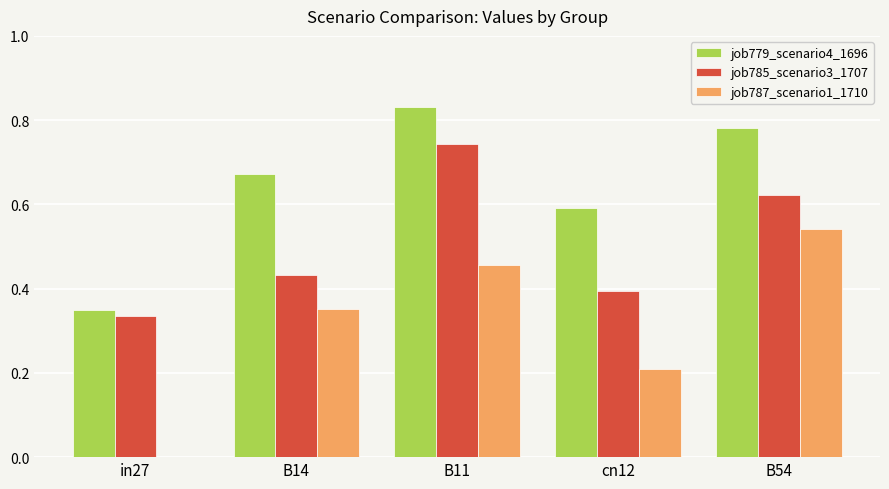

Is the value of job787_scenario1_1710 at B54 greater than the value of job779_scenario4_1696 at in27?

Yes